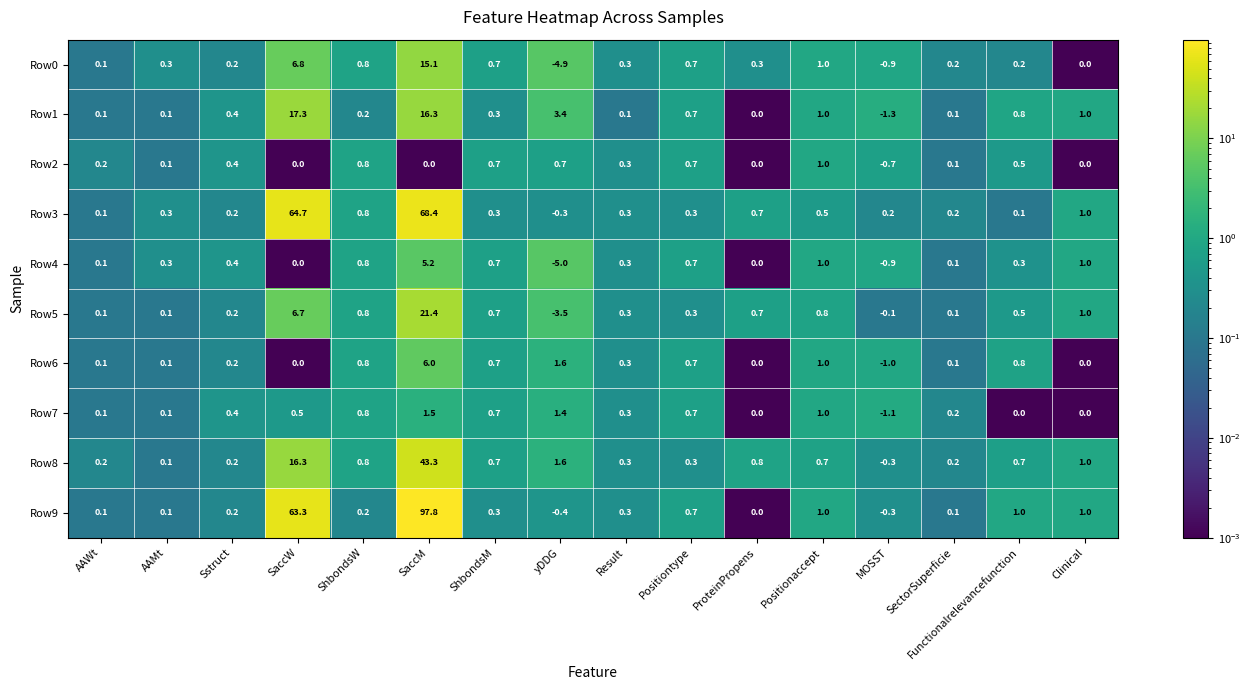

The value of Row5 at Clinical is 1.5. True or false?

False